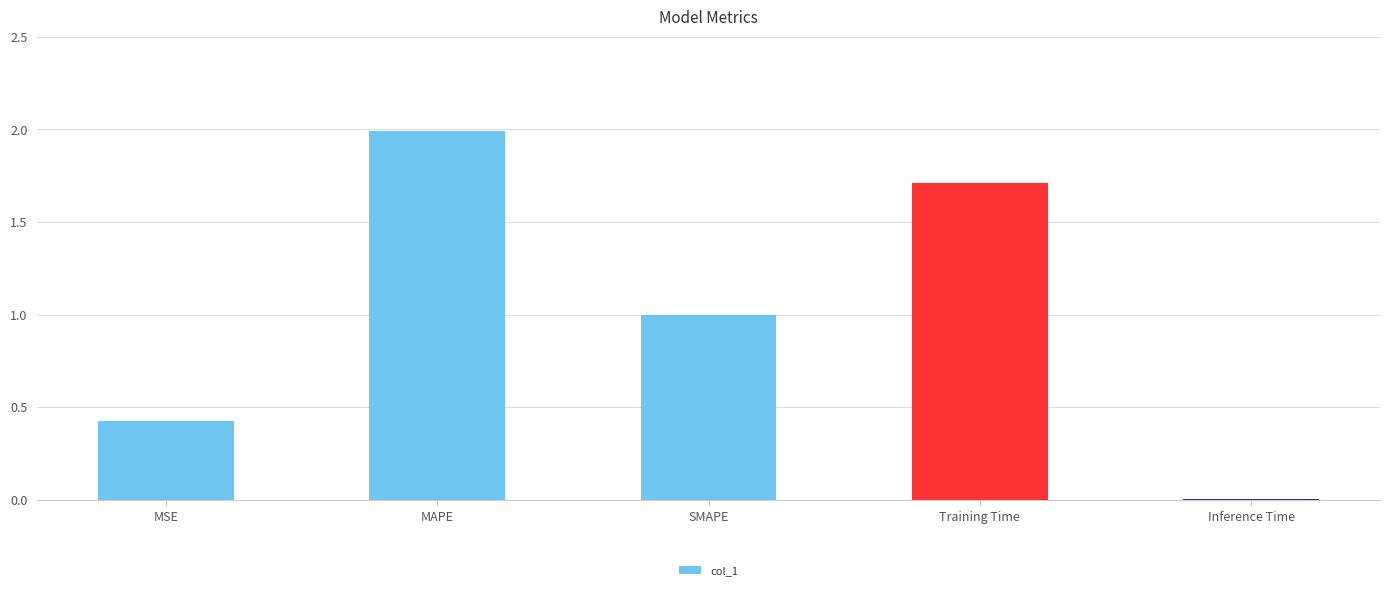

What is the sum of all values?

5.1